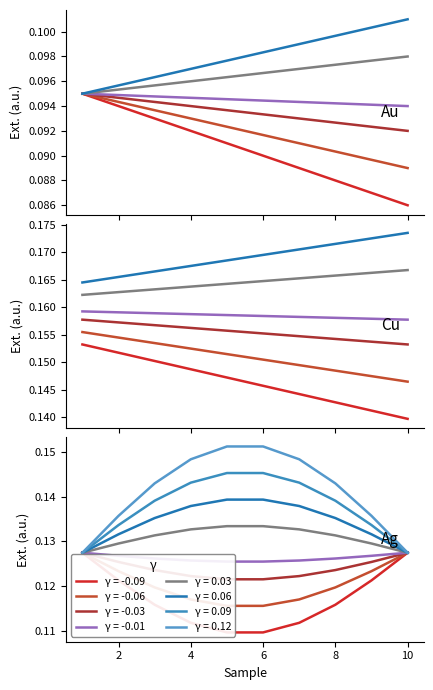

True or false: γ=-0.01 and γ=-0.03 intersect in this chart.

False